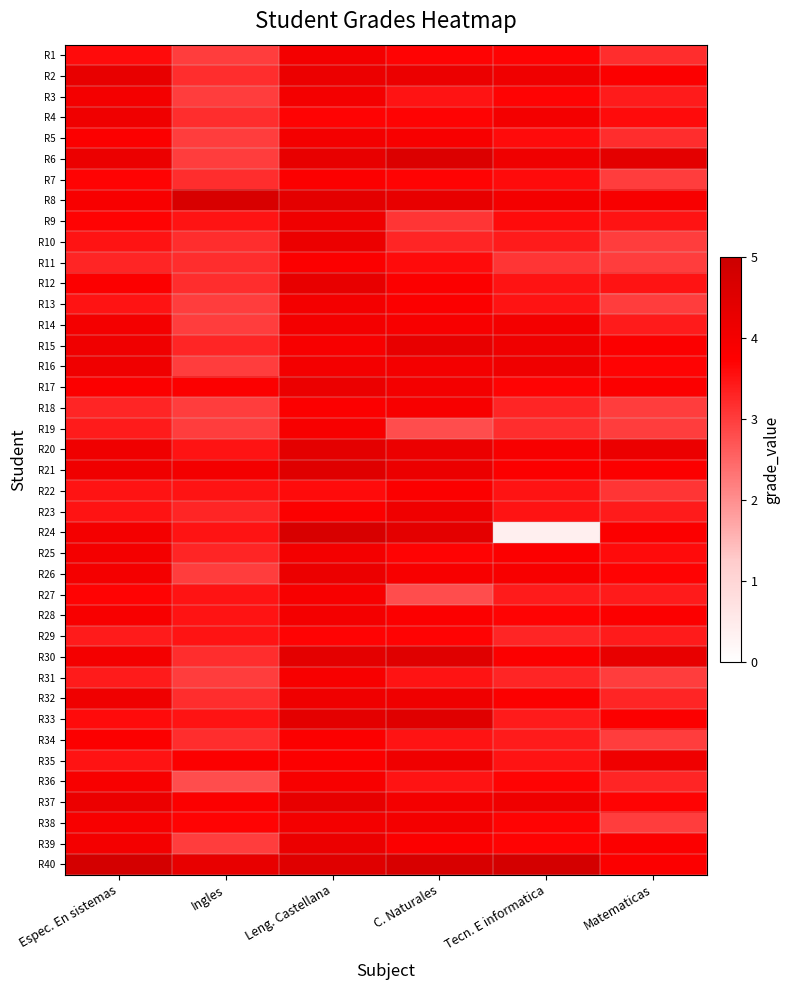

List the series in order of their peak value, lowest first.

R29, R7, R11, R22, R34, R18, R19, R27, R31, R36, R1, R3, R5, R13, R14, R25, R28, R38, R4, R9, R16, R23, R32, R35, R10, R17, R26, R39, R2, R12, R15, R37, R20, R21, R30, R33, R6, R8, R24, R40